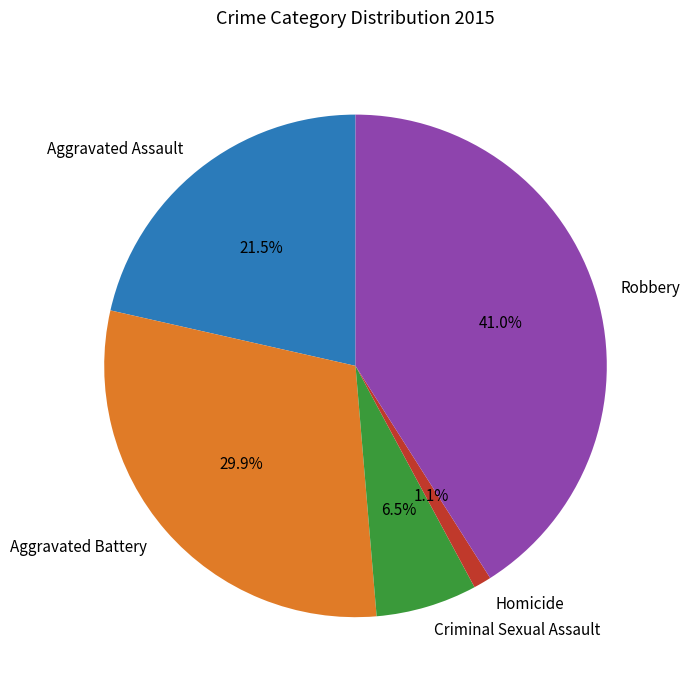

Is Aggravated Battery the majority of the pie?

No